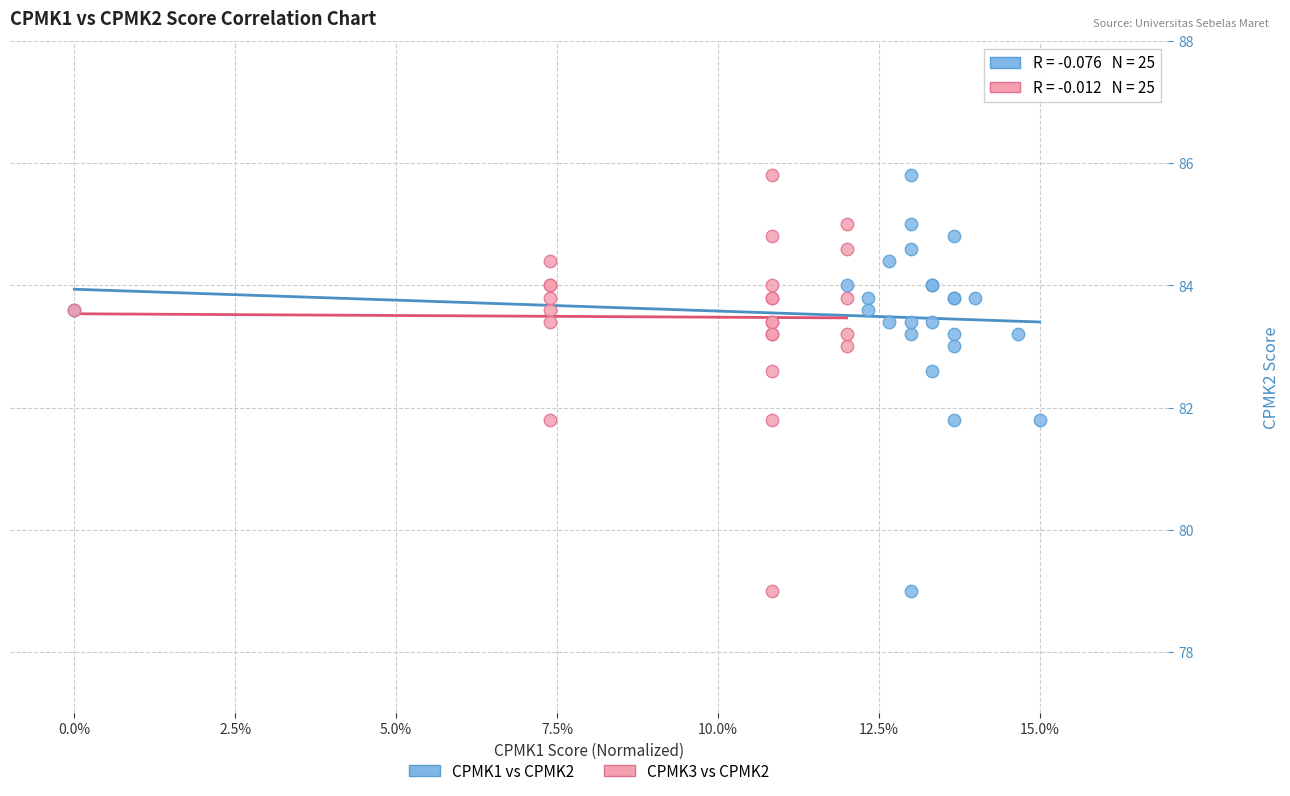

What are all the series names shown in the legend?

CPMK1 vs CPMK2, CPMK3 vs CPMK2